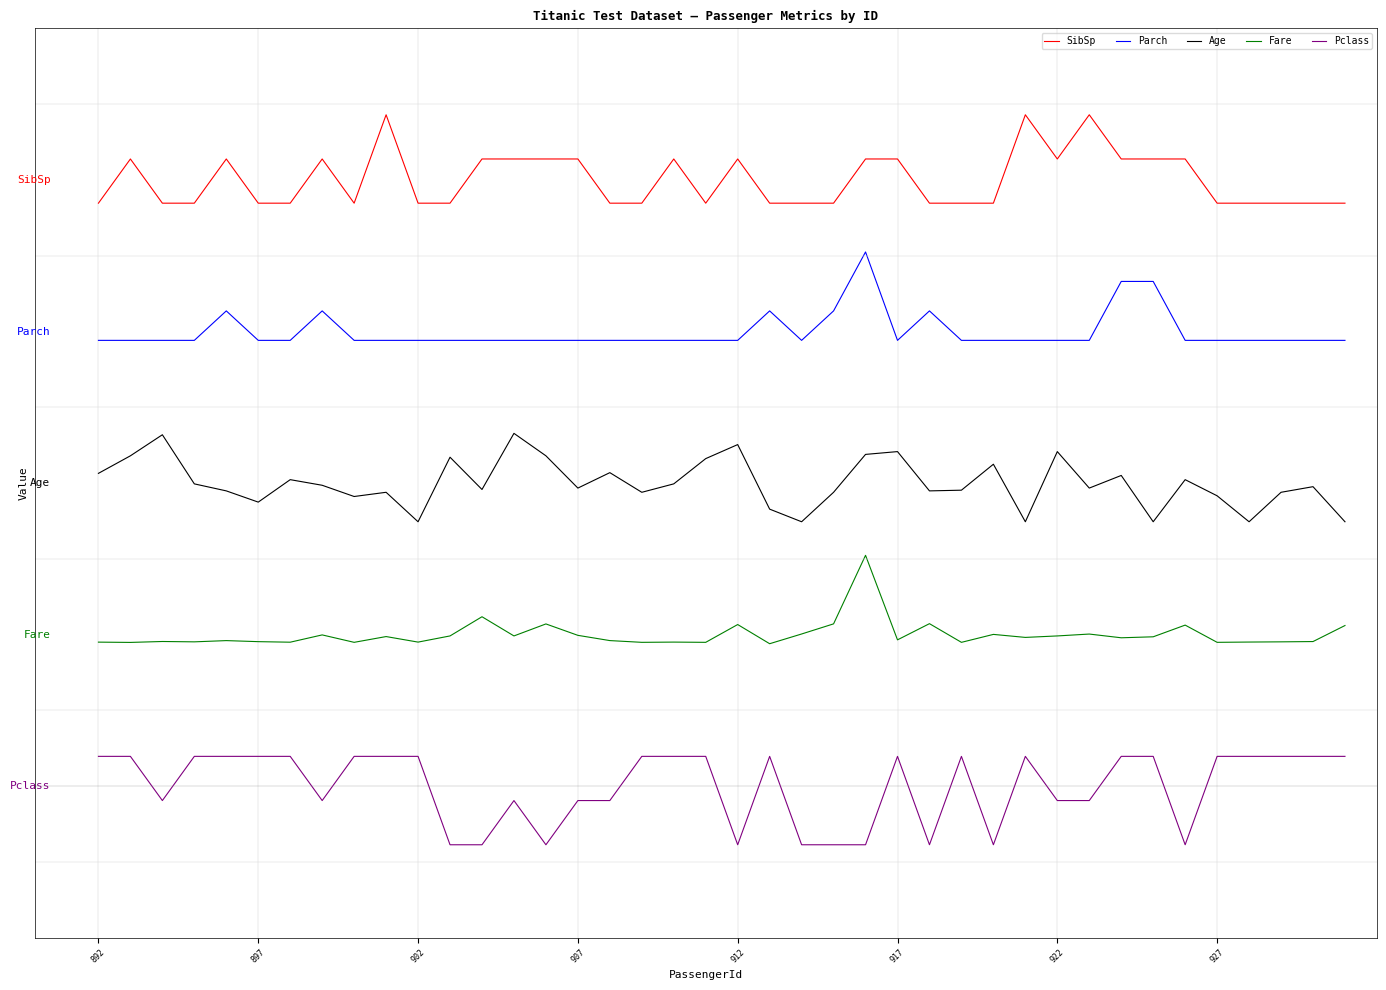

Which series has the largest total across all categories?

SibSp